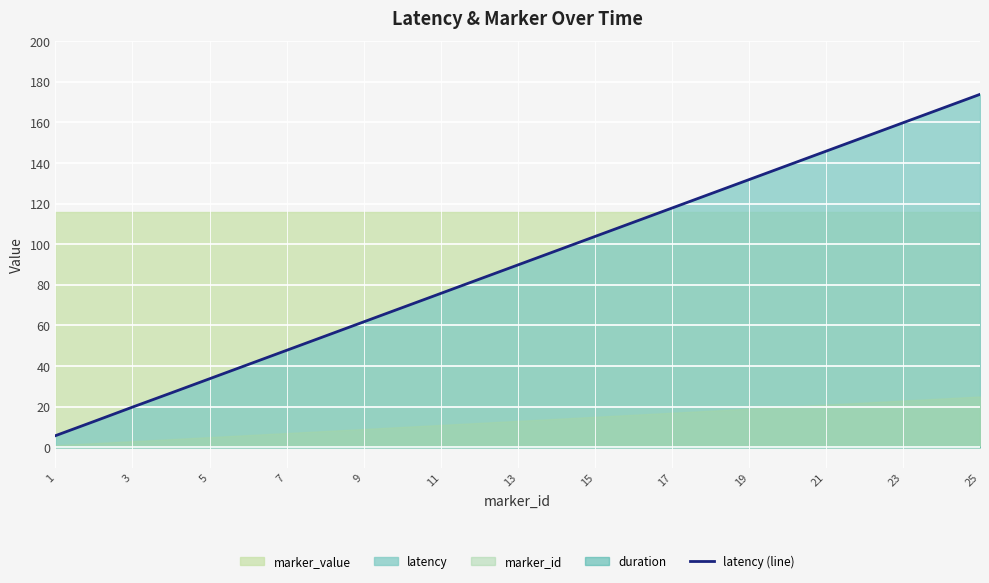

What is the minimum value for latency (line)?

5.7